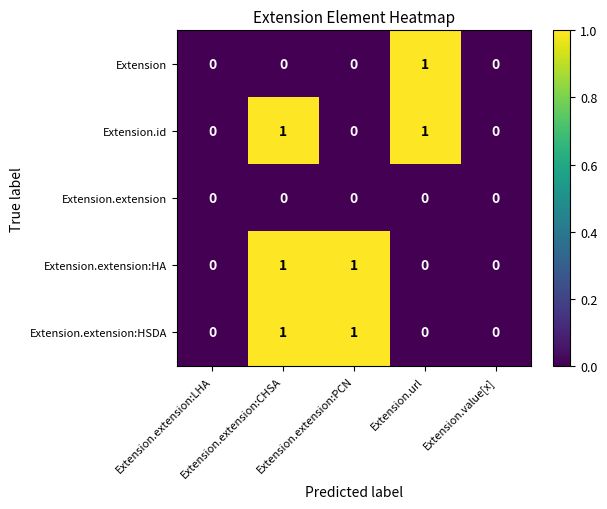

Count the Extension.extension:HSDA values in the range 0 to 1.

5